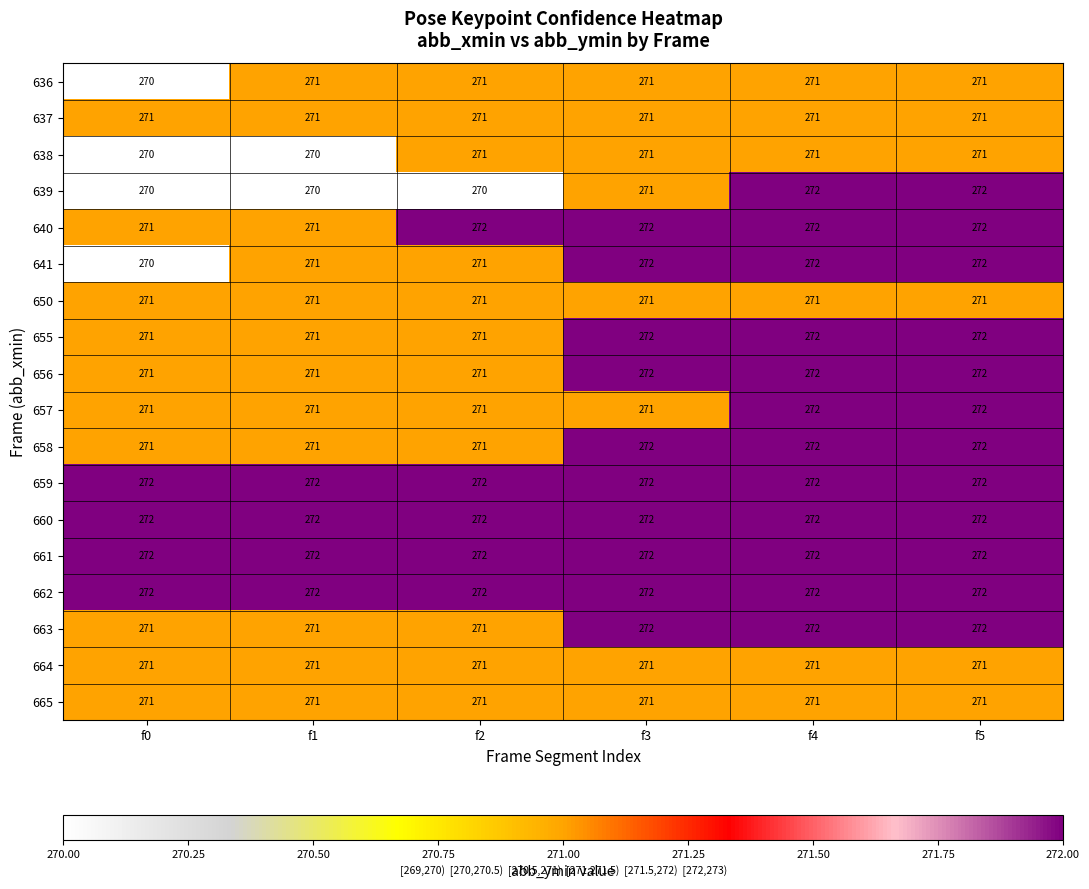

What is the smallest value displayed?

270